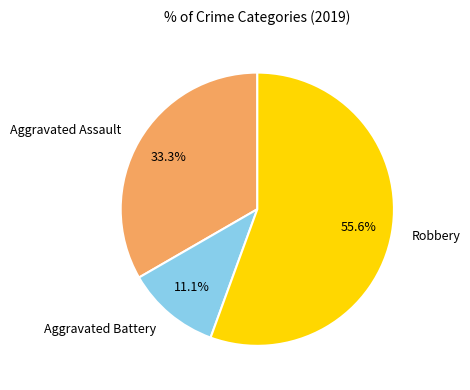

To the nearest percent, what portion does Aggravated Battery represent?

11%